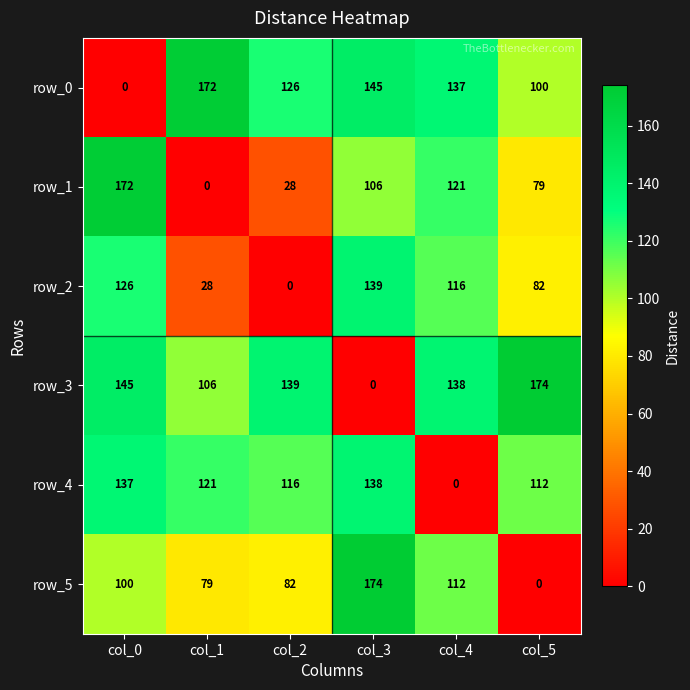

Which category has the lowest value in the row_4 series?

col_4